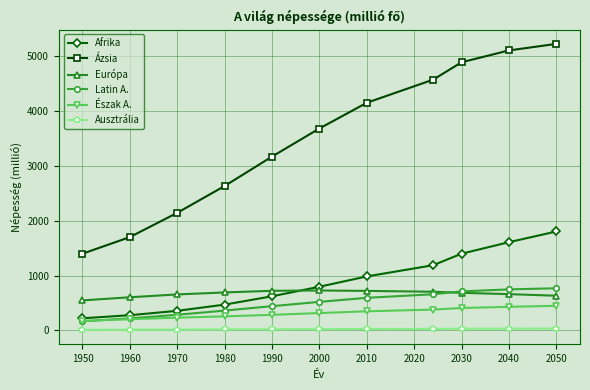

True or false: Afrika and Európa cross at least once.

True